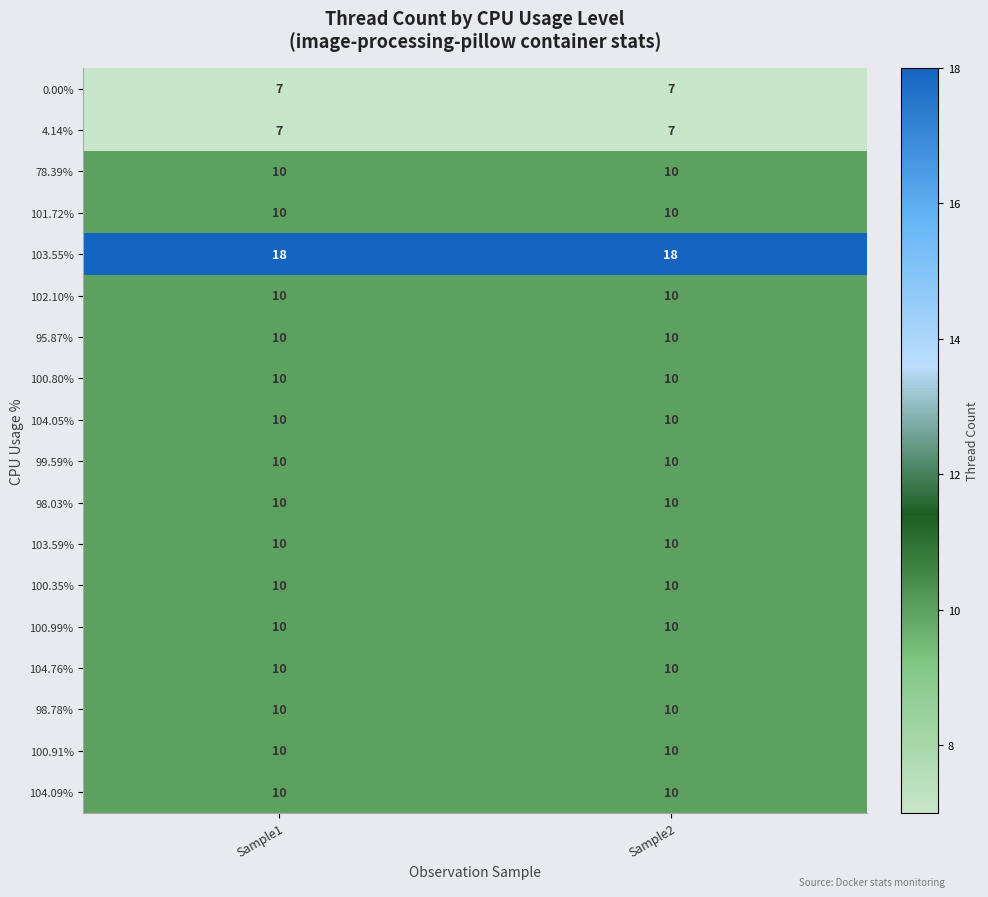

What is the sum of the 103.55% values at Sample2 and Sample1?

36